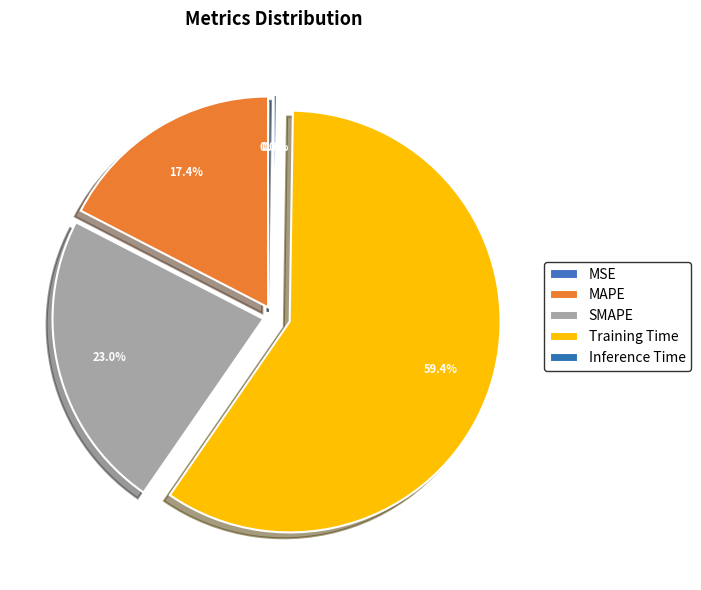

True or false: SMAPE accounts for 23% of the total.

True